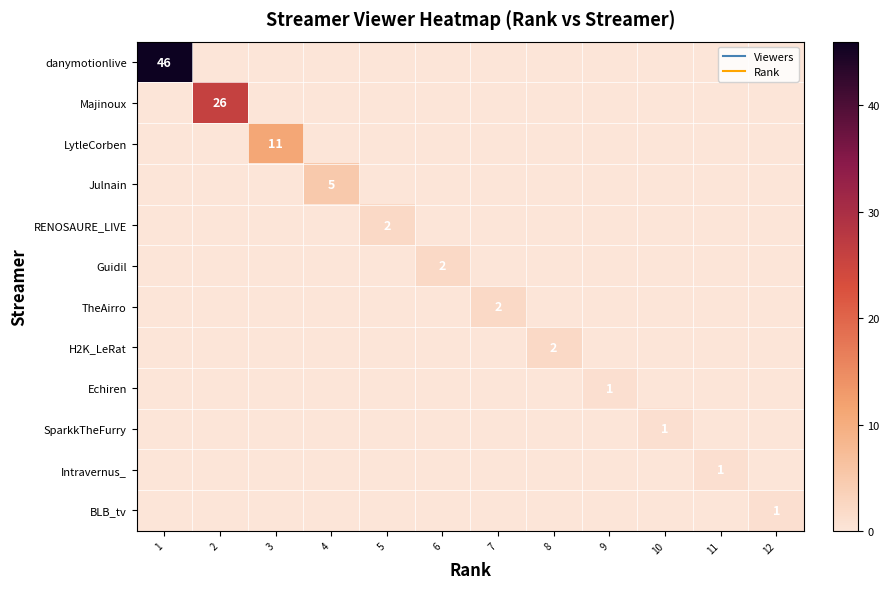

Is it true that danymotionlive equals 46 at 1?

True